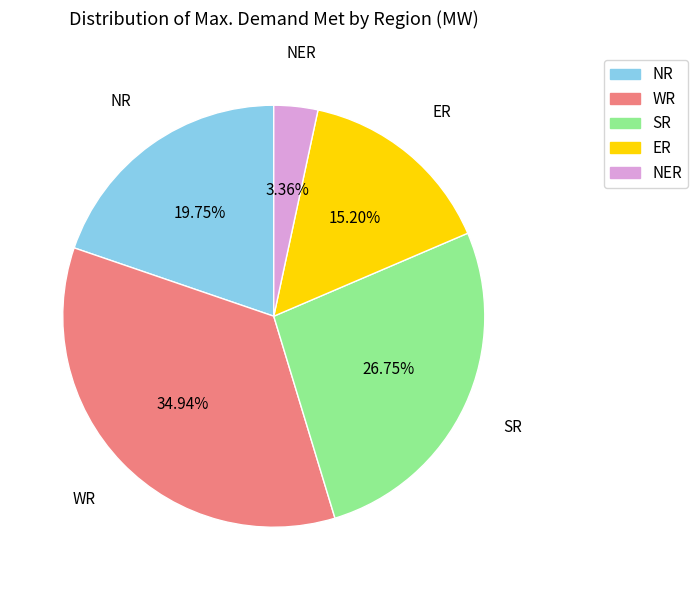

Does NER represent more than half of the total?

No